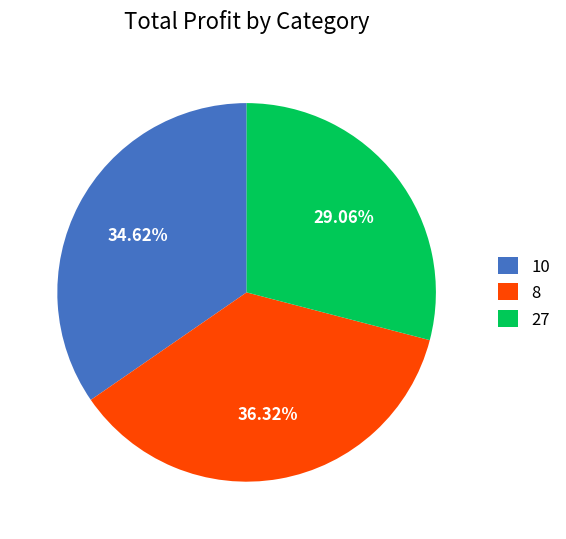

How many segments does this pie chart have?

3